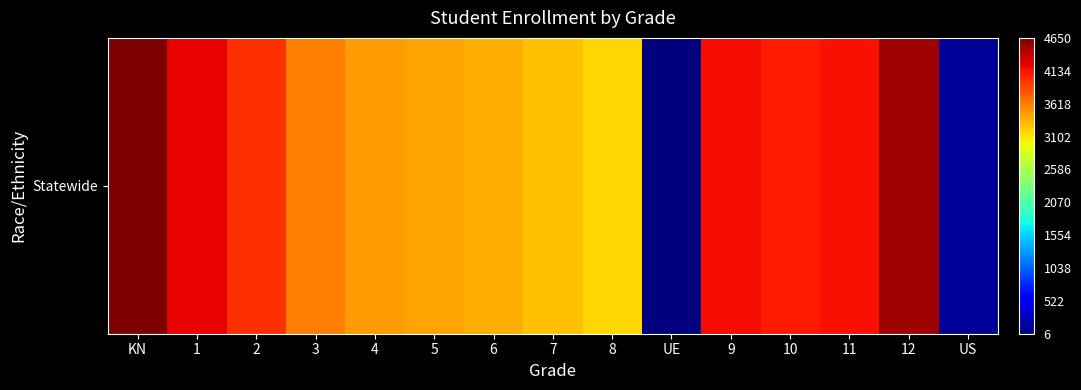

List the labels in order of value, largest first.

KN, 12, 1, 9, 11, 10, 2, 3, 4, 5, 6, 7, 8, US, UE